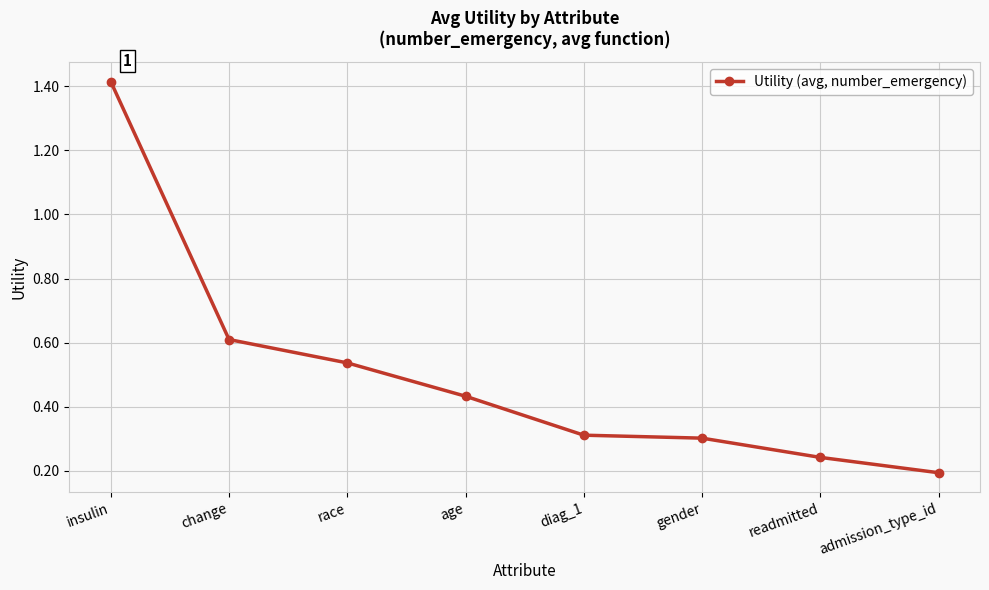

What is the difference between the maximum and minimum values?

1.2